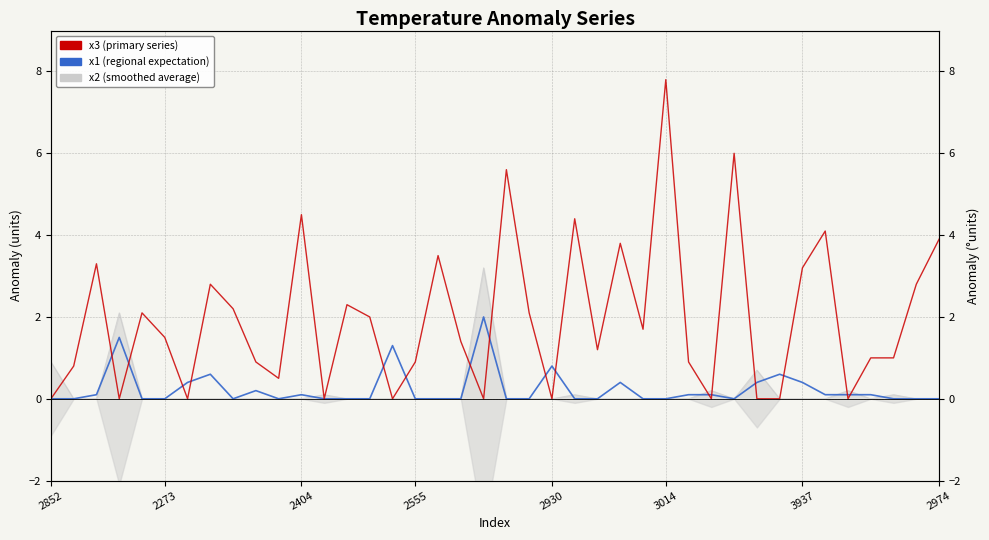

Rank the series at 19 from highest to lowest value.

x2, x1, x3